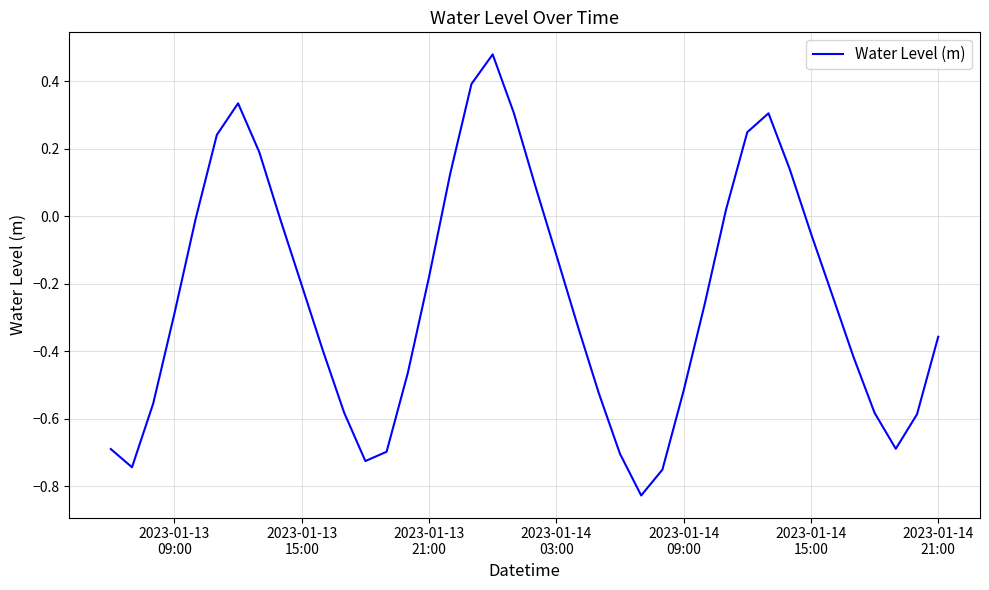

Is this an area chart (filled region under the line)?

No